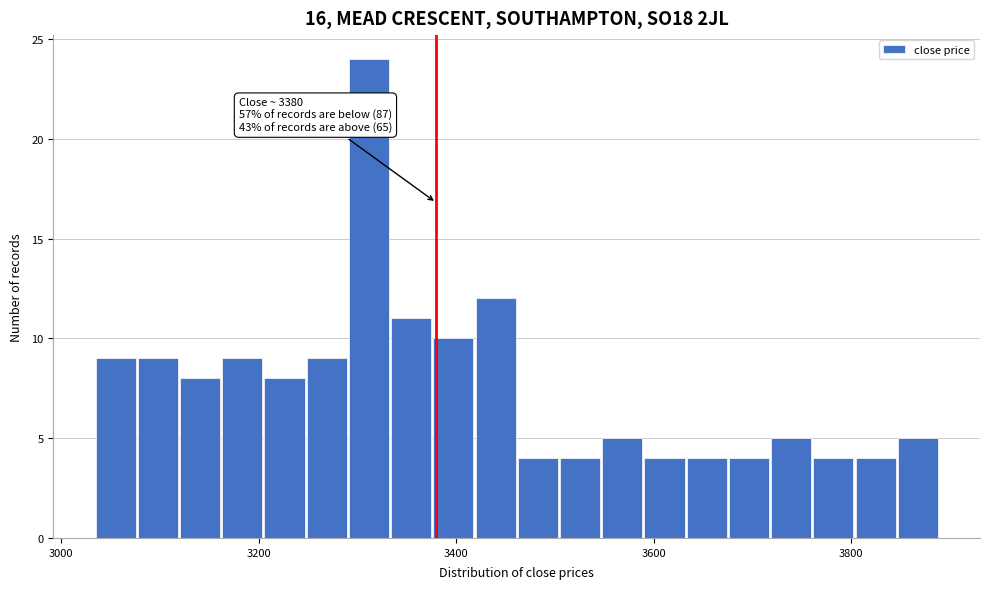

Around what value on the x-axis is the tallest bar? Give the approximate position of its centre, as read against the axis.

3320